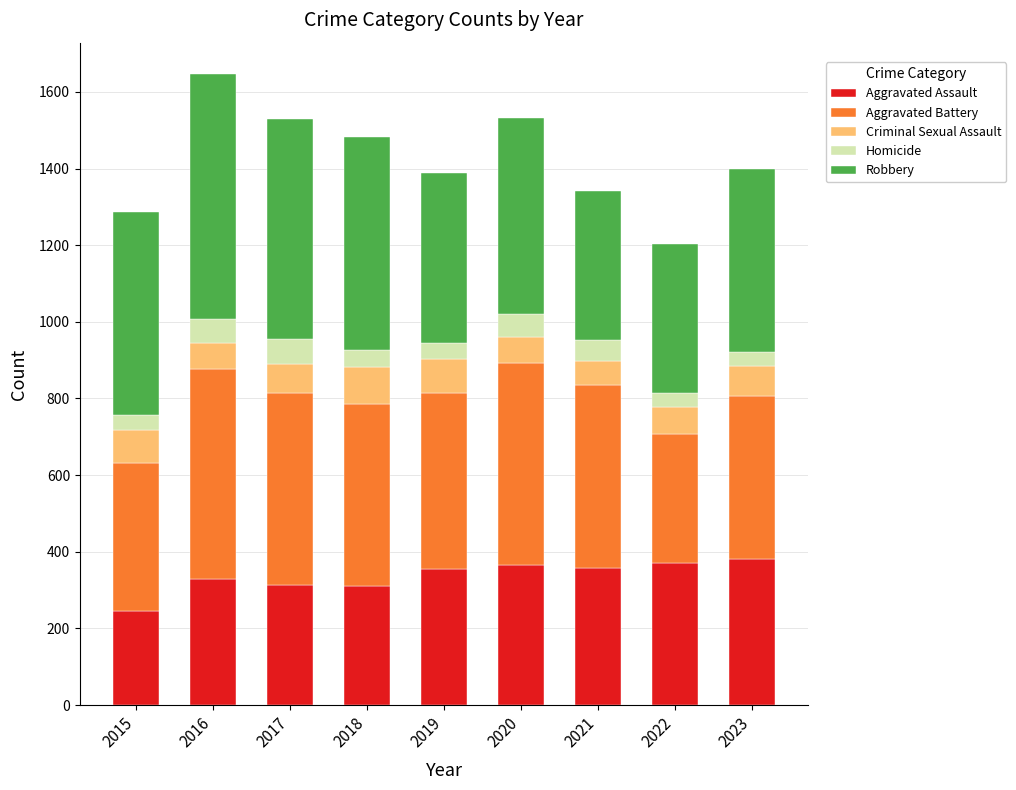

What are all the series names shown in the legend?

Aggravated Assault, Aggravated Battery, Criminal Sexual Assault, Homicide, Robbery